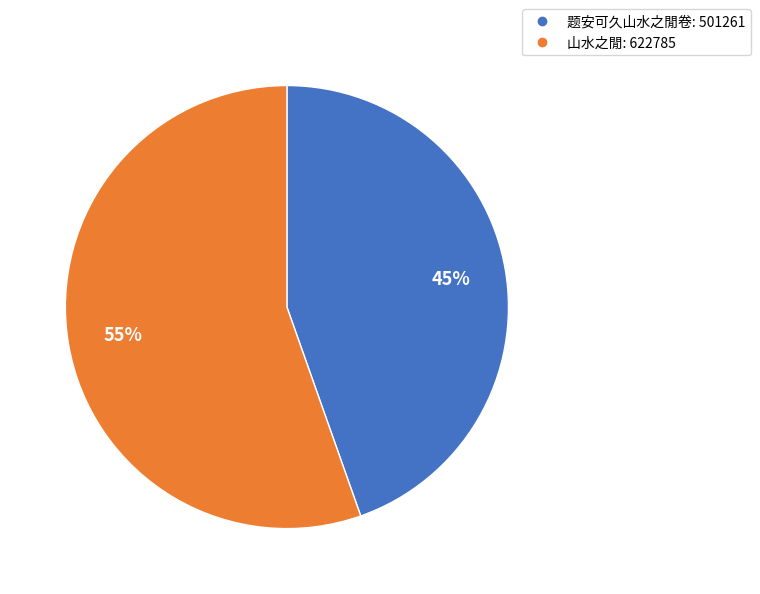

To the nearest percent, what is the average slice percentage?

50%